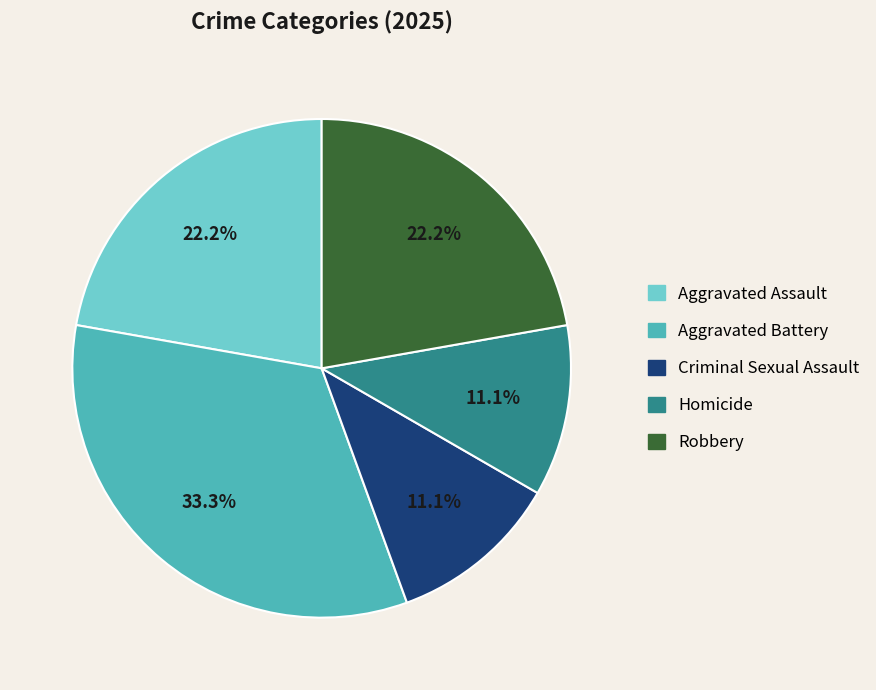

Is there a majority slice in this chart?

No